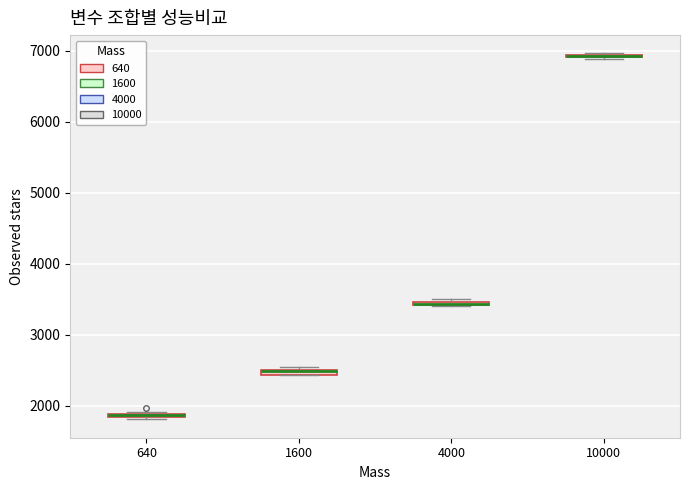

Where is the lower edge of the box at x = 640 on the y-axis? The values are not printed on the chart, so give them approximately, as read against the axis.

1800